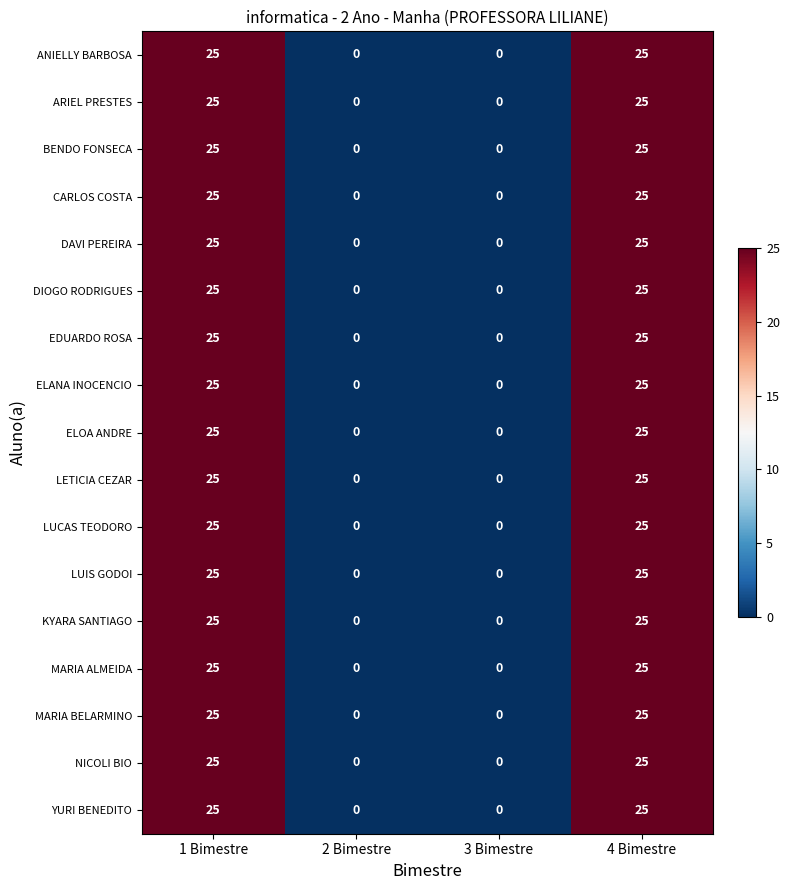

How many BENDO FONSECA values are between 0 and 25?

4